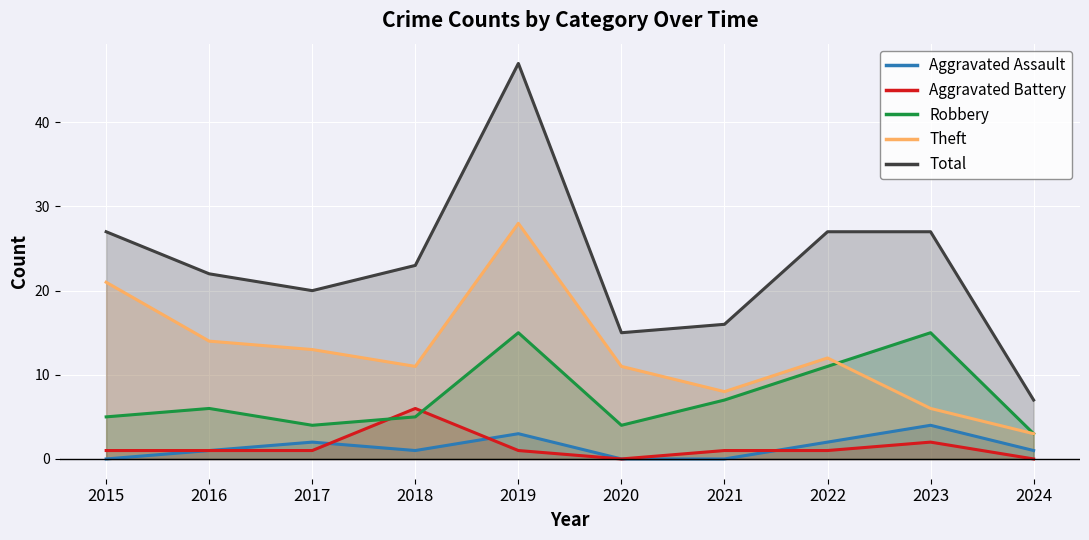

How many data points in Theft are less than 12?

5